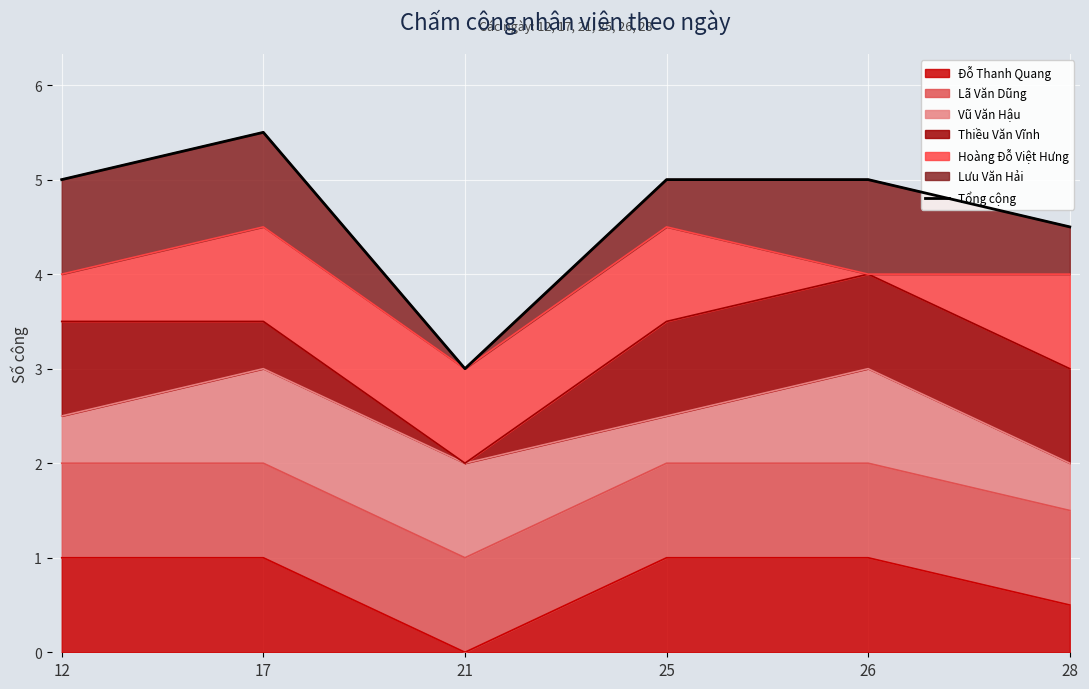

True or false: the data shows 7.4 at 17.

False